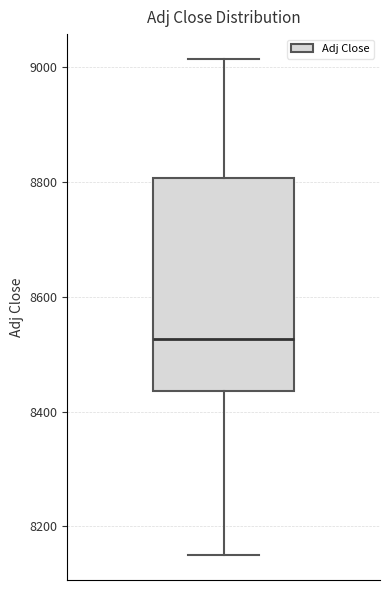

Read this box plot against the y-axis: the position of the median line, the range covered by the box, and the ends of both whiskers. The values are not printed on the chart, so give them approximately, as read against the axis.

median 8520, box 8440 to 8800, whiskers 8140 to 9020